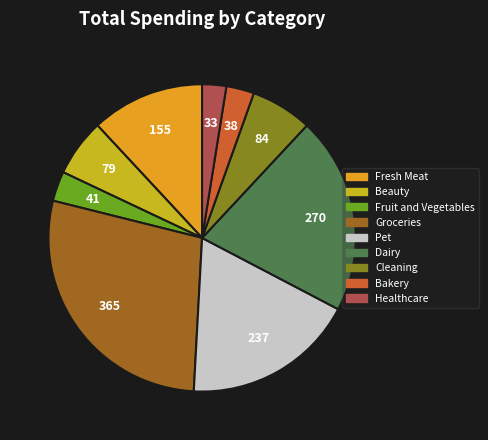

Which slice is the largest?

Groceries